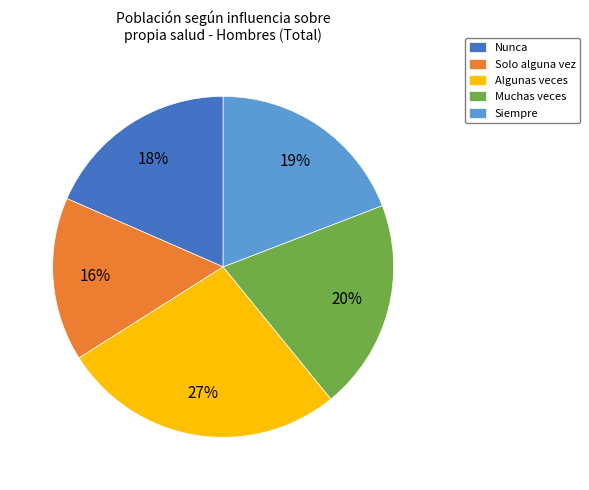

What is the ratio of the value at Nunca to the value at Algunas veces?

0.7